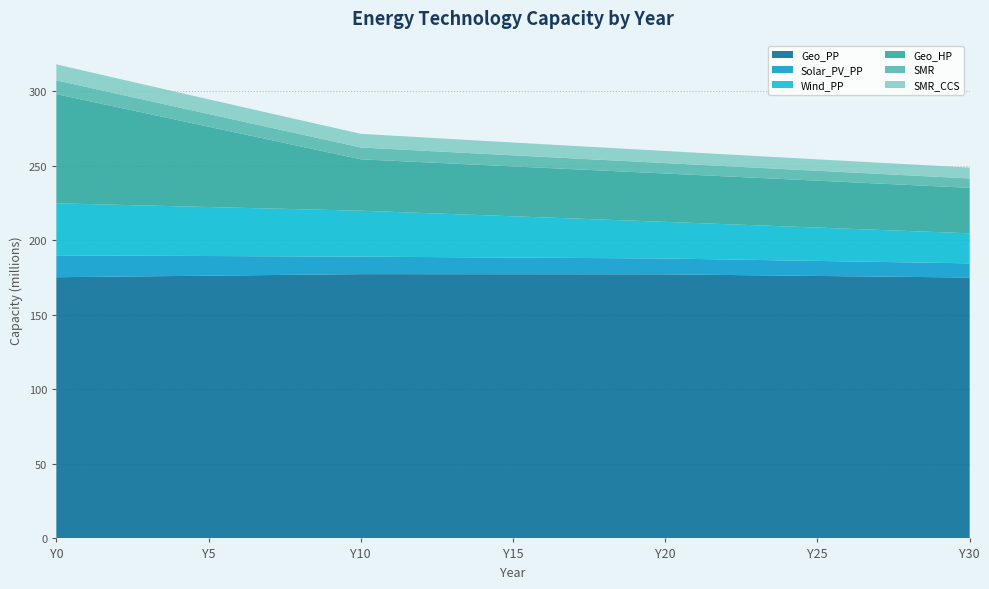

Reading left to right, extract all data points from this chart.

Geo_PP: 175271547.3	175478734.5	175685921.7	175893108.9	176100296.1	176307483.3	176514670.5	176721857.7	176929044.9	177136232.1	177343419.2	177330194.5	177316969.8	177303745.1	177290520.4	177277295.7	177264071.0	177250846.2	177237621.5	177224396.8	177211172.1	176995168.4	176779164.8	176563161.1	176347157.4	176131153.8	175915150.1	175699146.4	175483142.8	175267139.1	175051135.4
Solar_PV_PP: 14660219.5	14367015.1	14073810.7	13780606.3	13487401.9	13194197.5	12900993.1	12607788.7	12314584.3	12021380.0	11728175.6	11618223.9	11508272.3	11398320.6	11288369.0	11178417.3	11068465.7	10958514.0	10848562.4	10738610.8	10628659.1	10518707.5	10408755.8	10298804.2	10188852.5	10078900.9	9968949.2	9858997.6	9749045.9	9639094.3	9529142.7
Wind_PP: 34925817.0	34516193.2	34106569.4	33696945.6	33287321.8	32877698.1	32468074.3	32058450.5	31648826.7	31239202.9	30829579.2	30204363.9	29579148.7	28953933.4	28328718.2	27703503.0	27078287.7	26453072.5	25827857.2	25202642.0	24577426.7	24135464.2	23693501.7	23251539.3	22809576.8	22367614.3	21925651.8	21483689.3	21041726.8	20599764.3	20157801.8
Geo_HP: 73301097.3	69420451.0	65539804.7	61659158.3	57778512.0	53897865.7	50017219.3	46136573.0	42255926.7	38375280.4	34494634.0	34289822.1	34085010.3	33880198.4	33675386.5	33470574.6	33265762.7	33060950.8	32856138.9	32651327.0	32446515.1	32252482.8	32058450.5	31864418.2	31670385.9	31476353.6	31282321.2	31088288.9	30894256.6	30700224.3	30506192.0
SMR: 9240171.4	9083392.0	8933327.0	8789530.9	8651597.0	8519153.8	8391861.0	8269406.2	8151502.3	8037884.9	7928310.1	7822281.8	7719636.1	7620217.7	7523879.8	7430483.3	7339896.9	7251996.2	7166663.6	7083787.8	7003263.4	6924990.7	6848875.4	6774828.0	6702763.8	6632602.4	6564267.7	6497687.5	6432793.0	6369519.3	6307804.3
SMR_CCS: 10701537.6	10519963.0	10346164.7	10179626.7	10019878.1	9866488.6	9719063.9	9577242.4	9440691.6	9309105.2	9182200.8	9059403.8	8940524.2	8825382.4	8713808.3	8605640.9	8500727.9	8398925.5	8300097.2	8204114.2	8110854.6	8020202.8	7932049.6	7846291.3	7762829.9	7681572.2	7602430.2	7525320.0	7450162.3	7376881.6	7305406.2